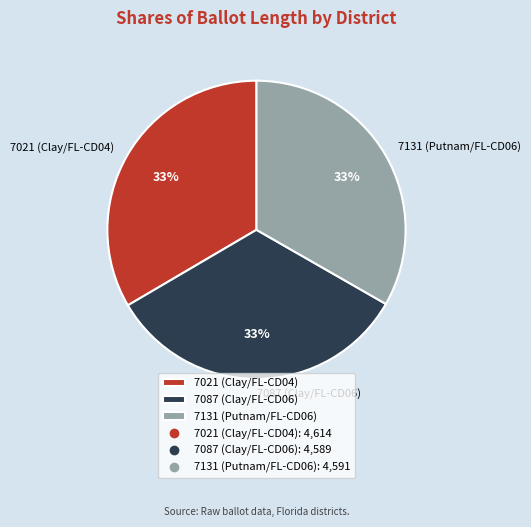

To the nearest percent, what is the combined percentage of 7131 (Putnam/FL-CD06) and 7087 (Clay/FL-CD06)?

67%